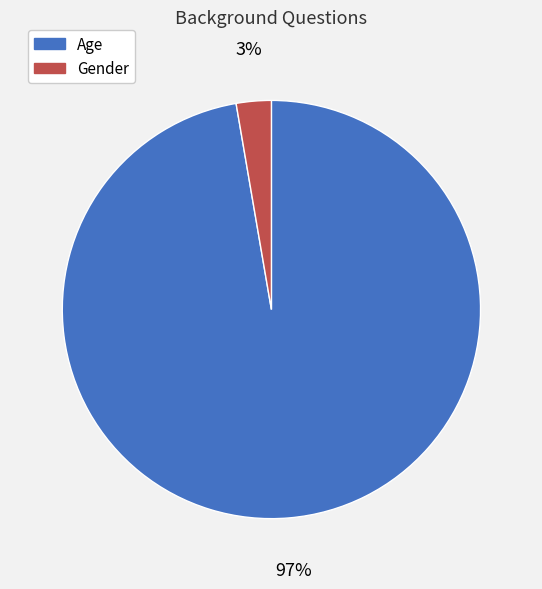

Is Age the majority of the pie?

Yes